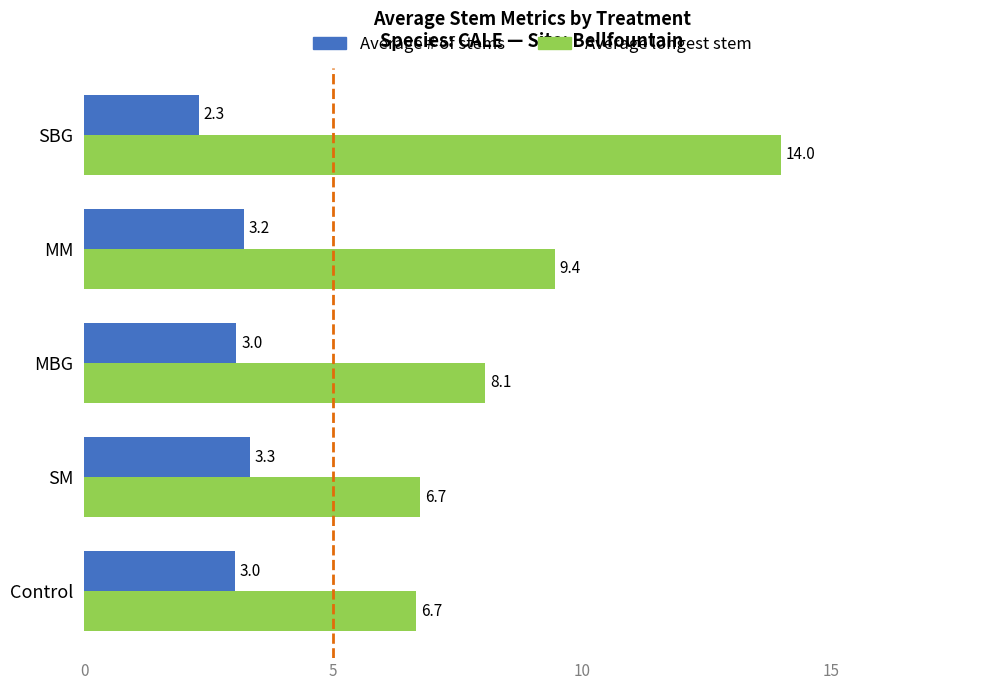

What is the average value of the Average # of stems series?

3.0